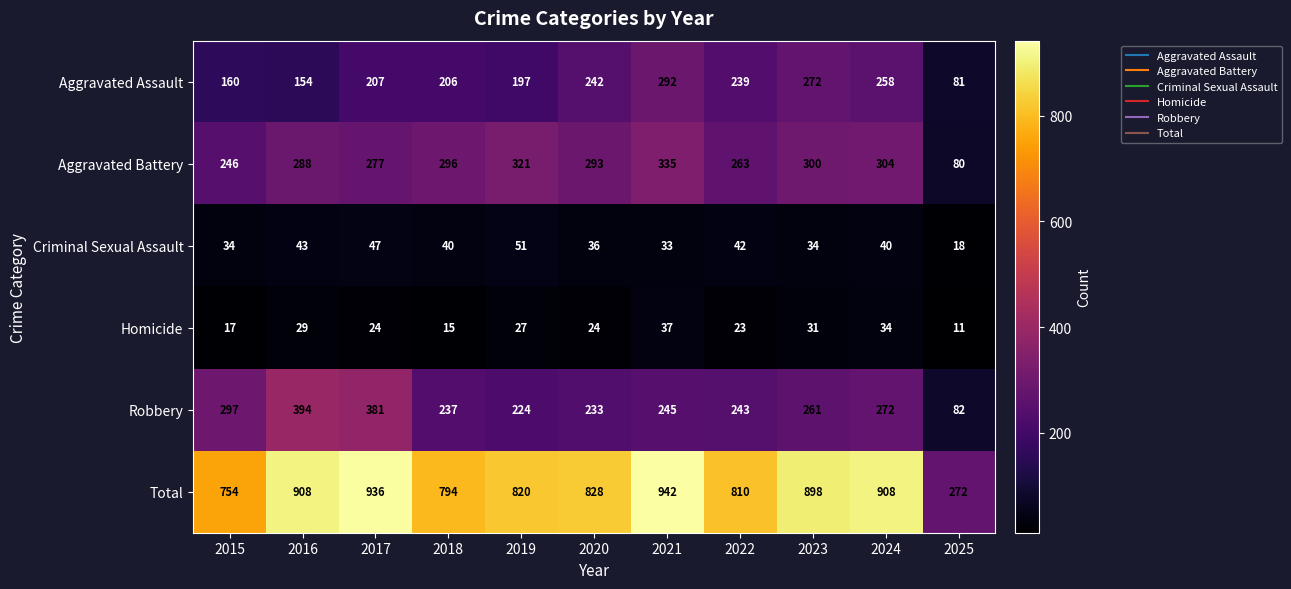

At which category is the sum across all series the highest?

2021